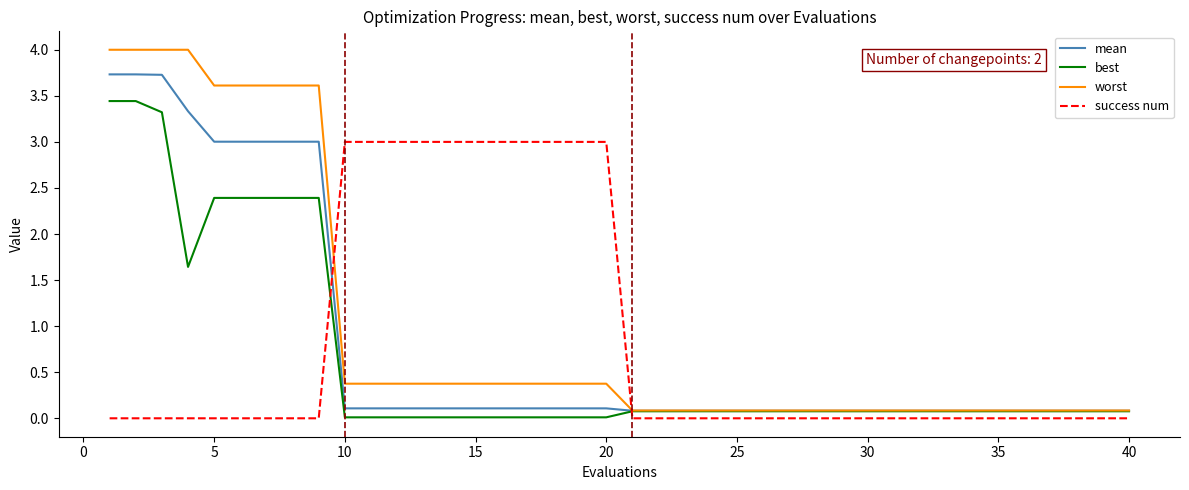

What is the maximum value for worst?

4.0